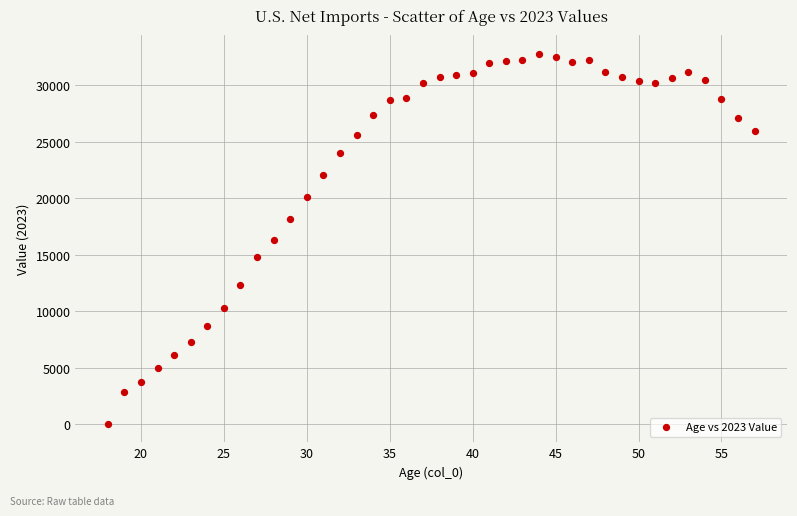

What is the range of X values (max minus min)?

39